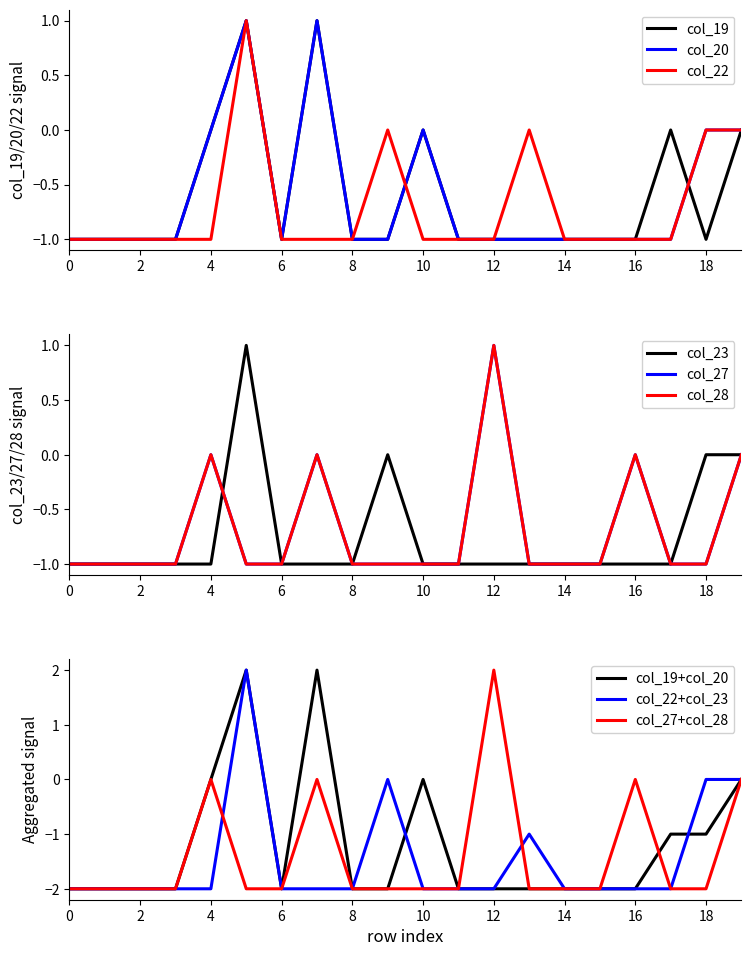

Where is the first local maximum for col_22?

5